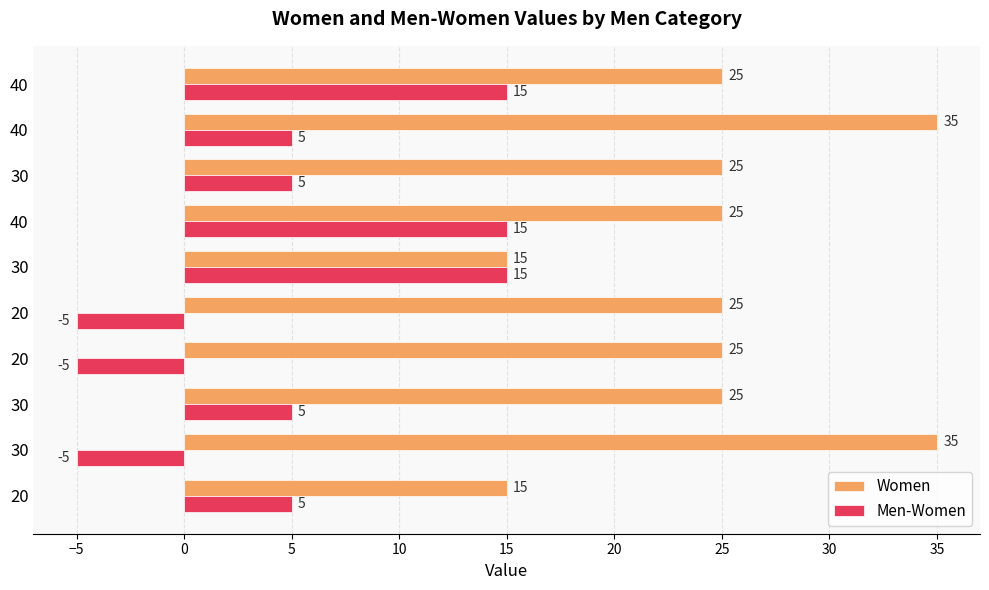

How many values in the Men-Women series are below 5?

3